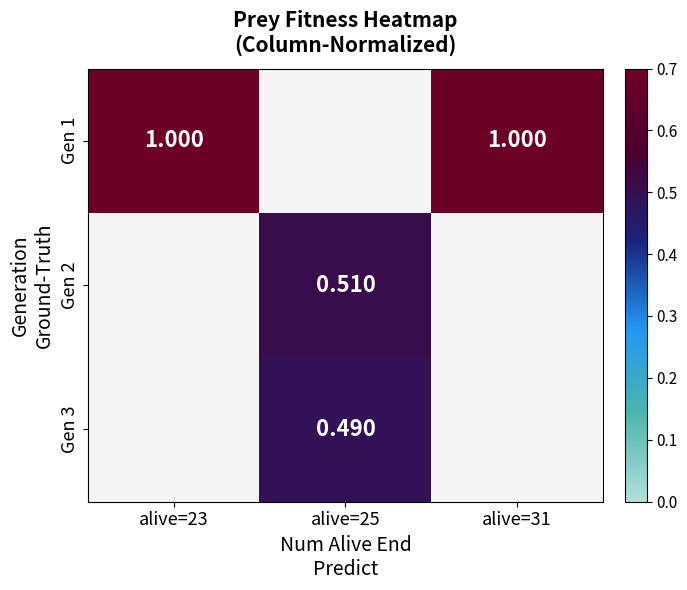

How many positive values does the Gen 2 series have?

1